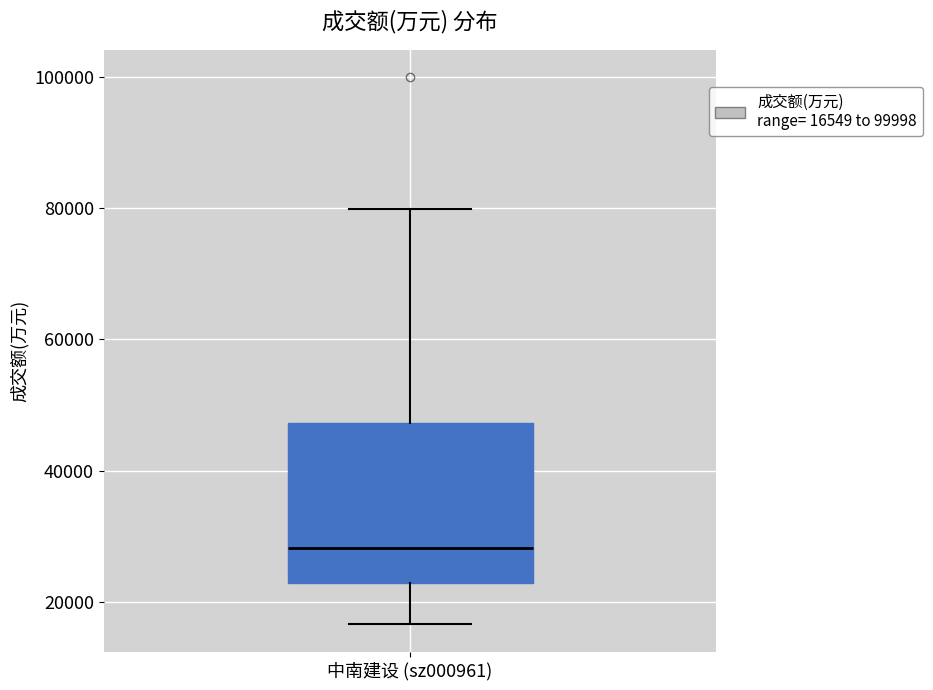

Transcribe this box plot: give where the median line is, the range the box spans, and where the two whiskers end, as read against the y-axis. The values are not printed on the chart, so give them approximately, as read against the axis.

median 28000, box 22000 to 48000, whiskers 16000 to 80000